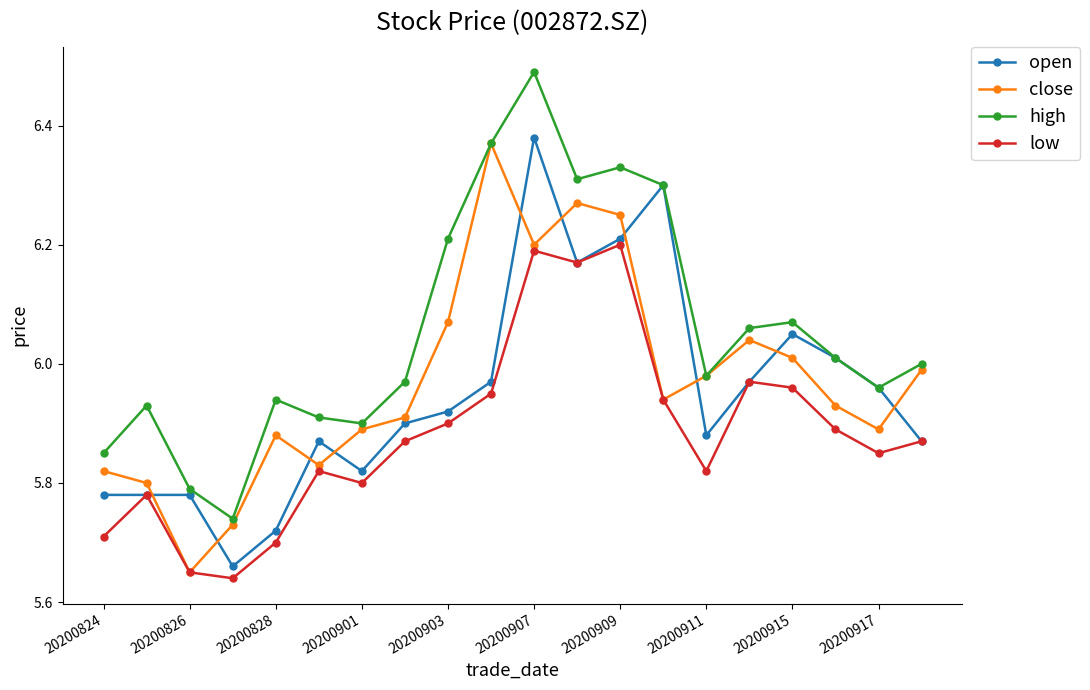

Which series has the widest spread of values?

high